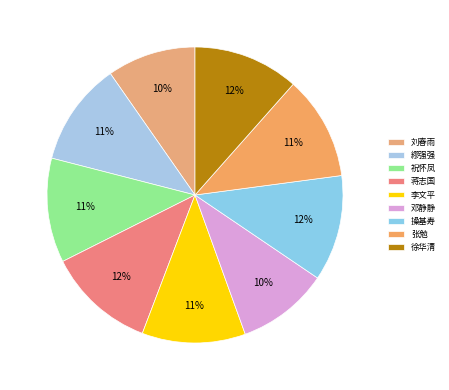

What is the largest slice in the pie chart?

蒋志国